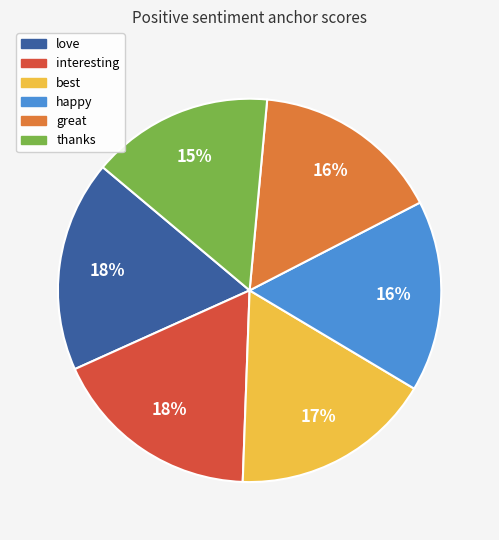

Is there a majority slice in this chart?

No